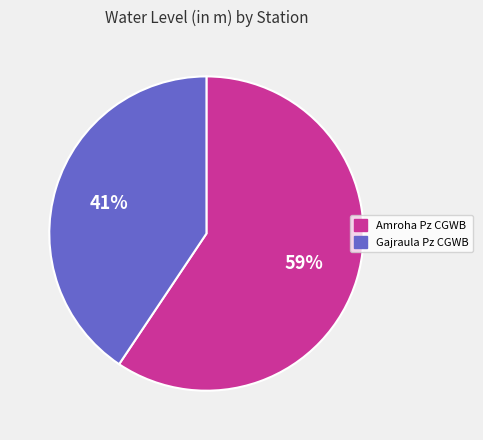

Does Gajraula Pz CGWB represent more than half of the total?

No